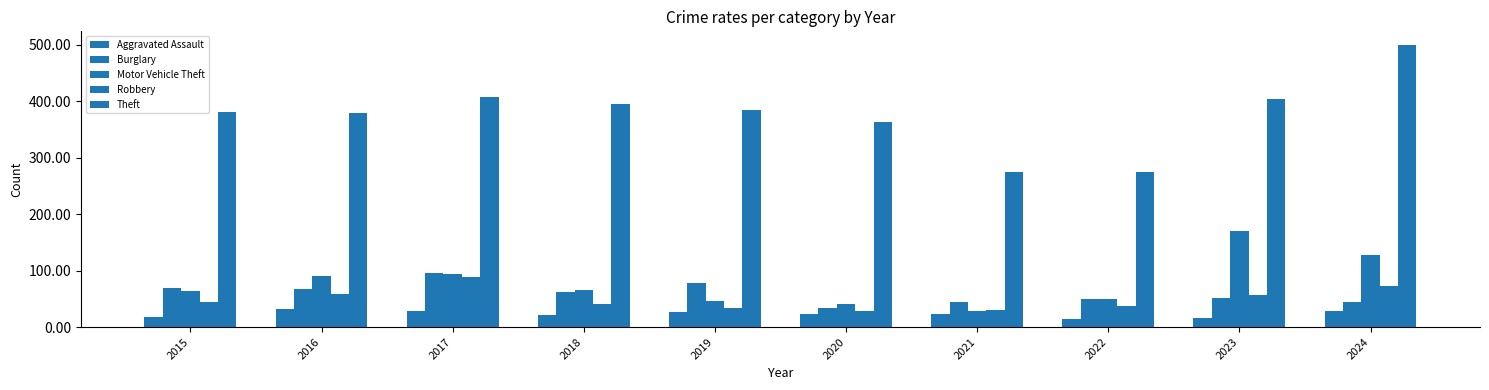

Is it true that Burglary equals 33 at 2020?

True